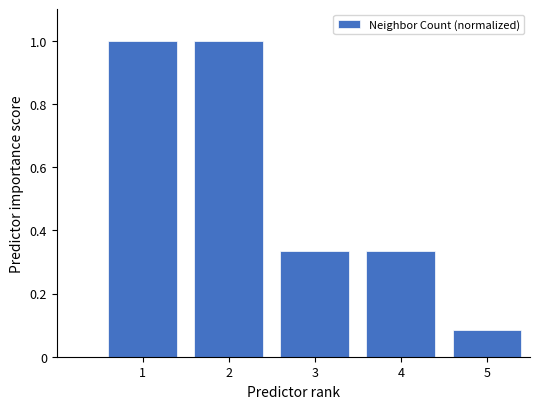

What is the difference between the second highest and minimum values?

0.9